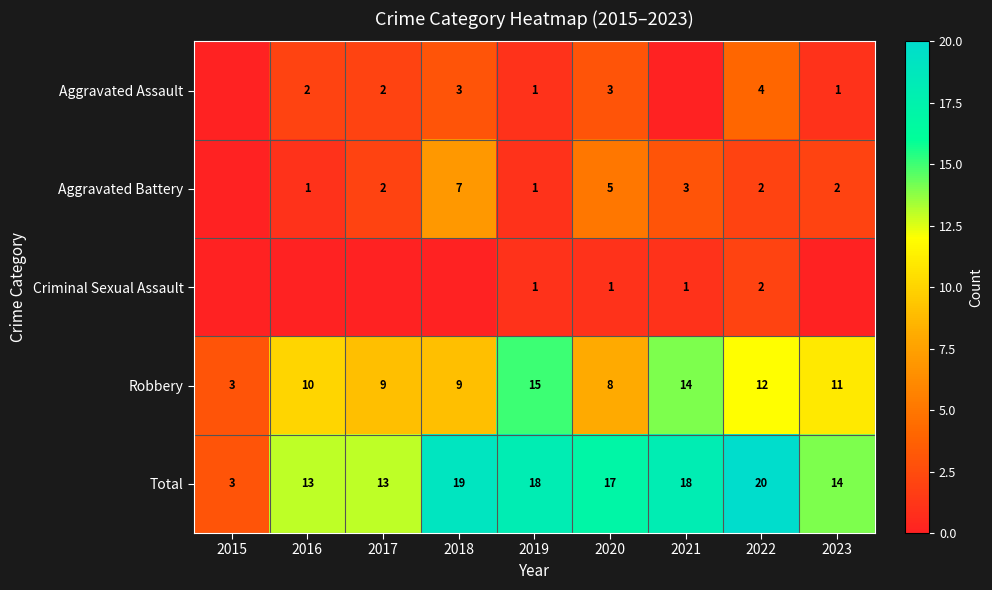

What is the sum of the Robbery values at 2022 and 2023?

23